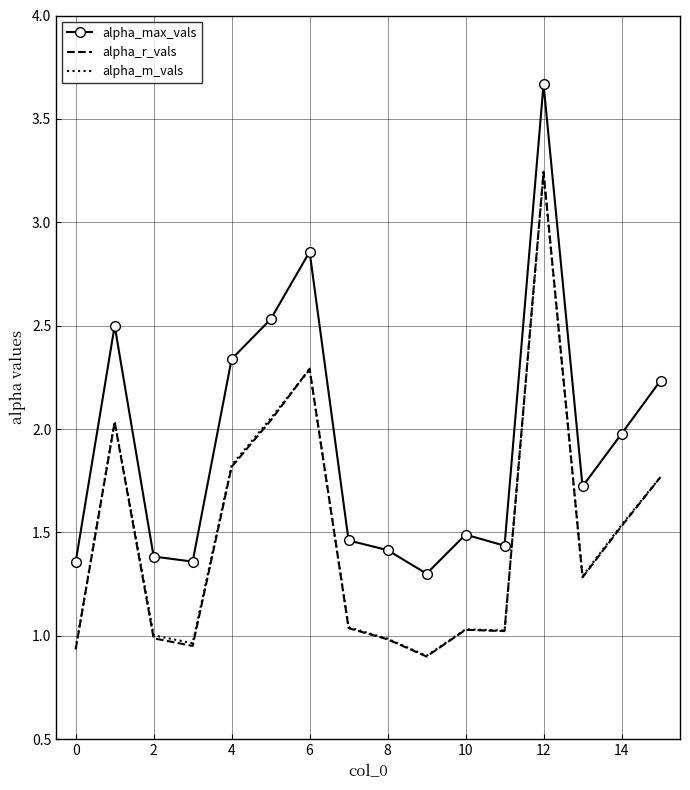

True or false: alpha_r_vals has more than 1 points higher than both neighbors.

True